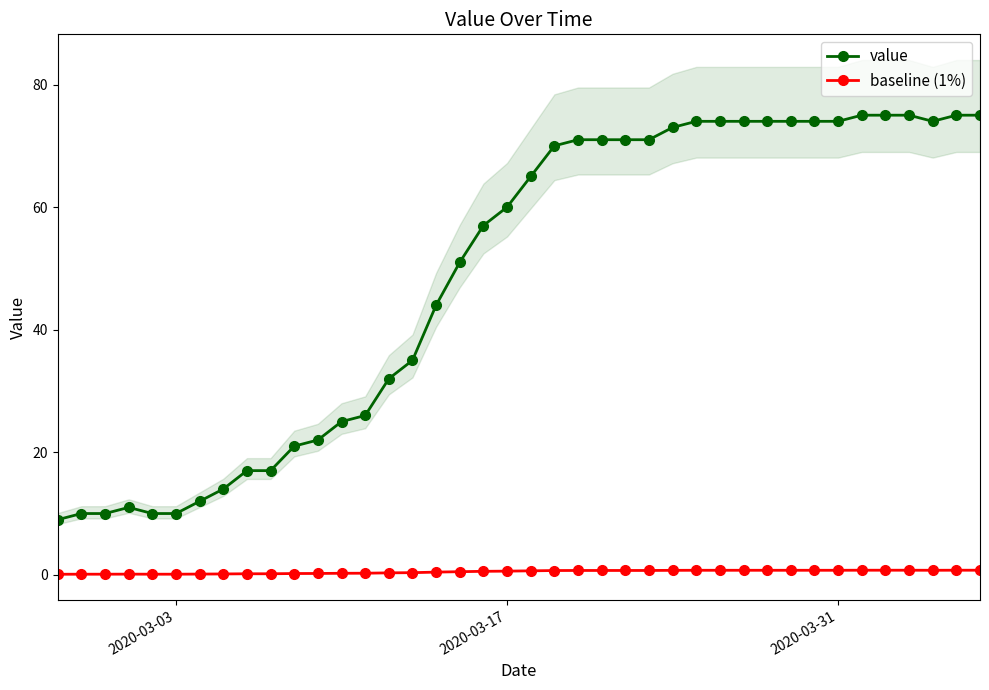

What is the minimum value for value?

9.0